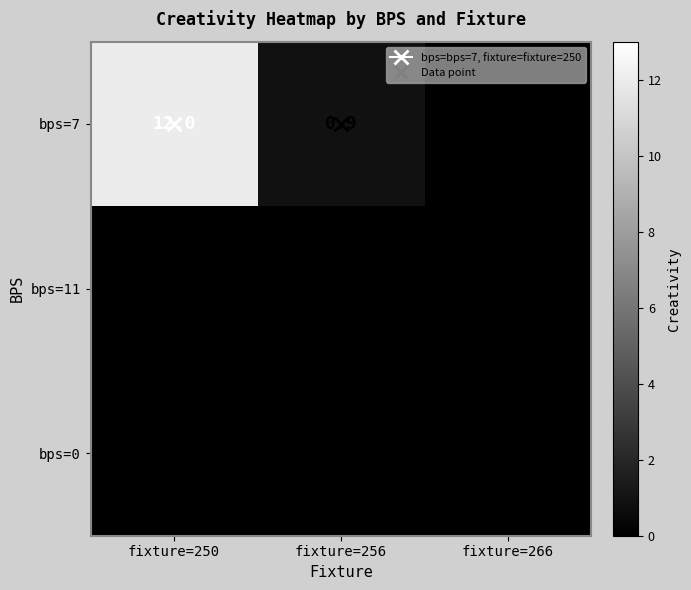

What is the maximum value shown in the chart?

12.0